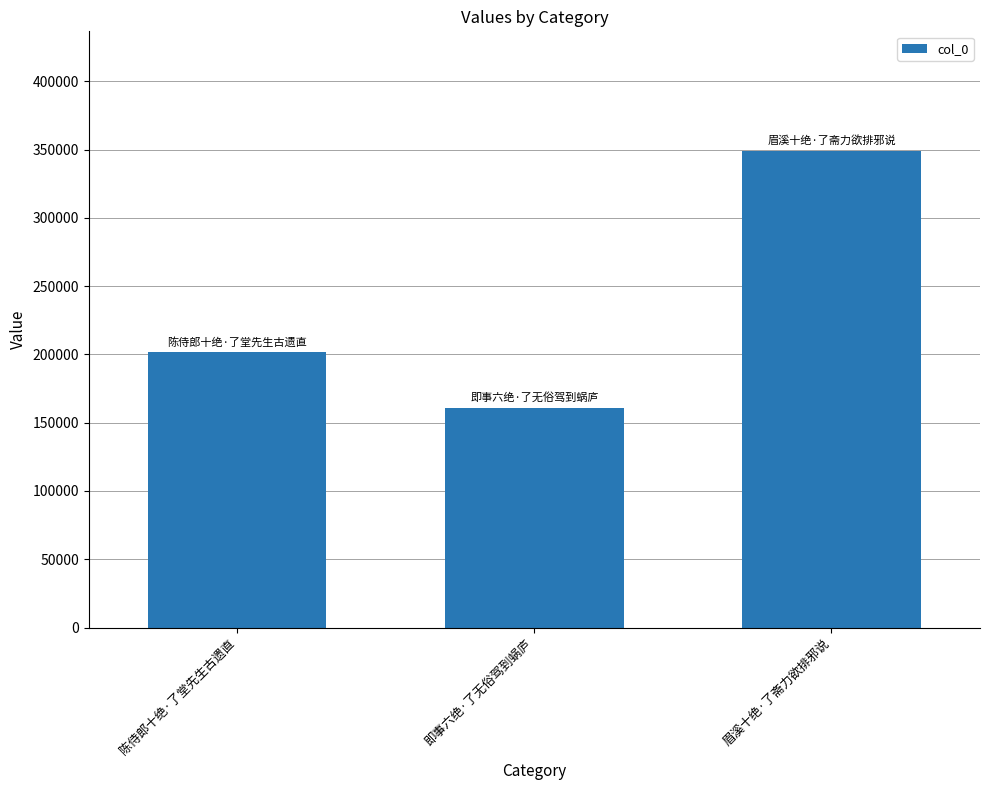

List the labels in order of value, largest first.

眉溪十绝·了斋力欲排邪说, 陈侍郎十绝·了堂先生古遗直, 即事六绝·了无俗驾到蜗庐